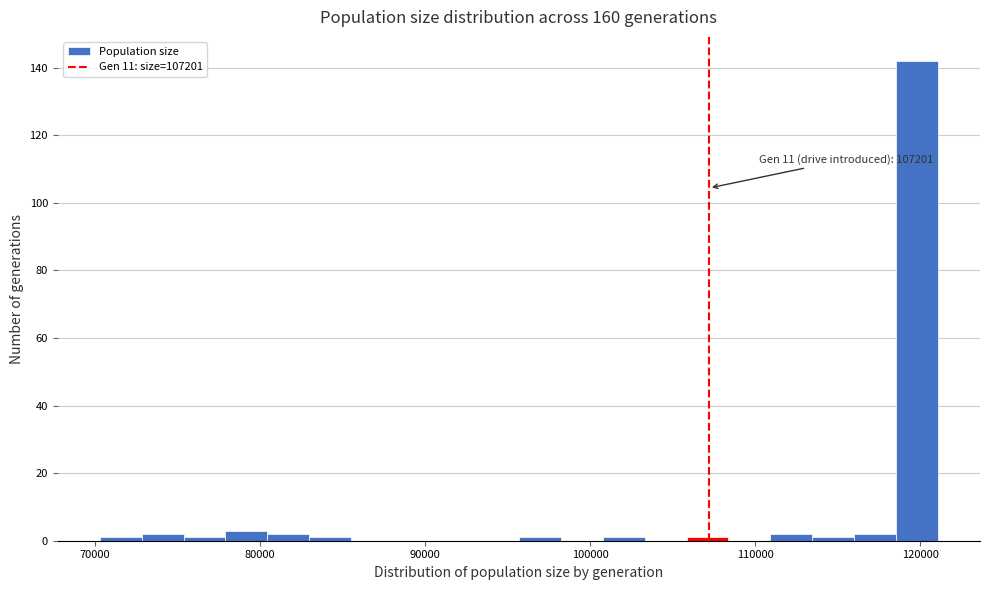

Read against the x-axis, roughly where is the centre of the tallest bar?

120000